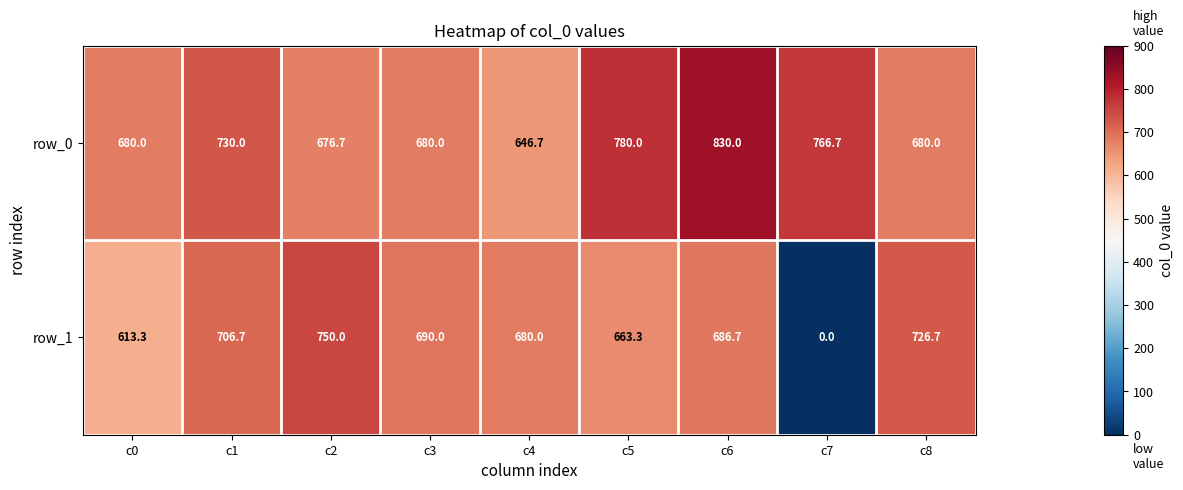

What is the total value across all series at c2?

1426.7